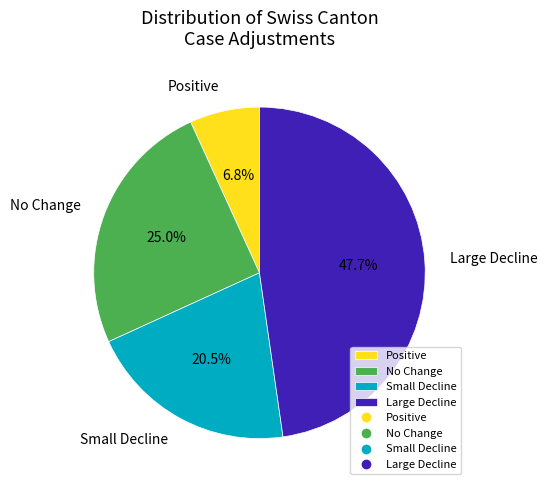

Is there a majority slice in this chart?

No